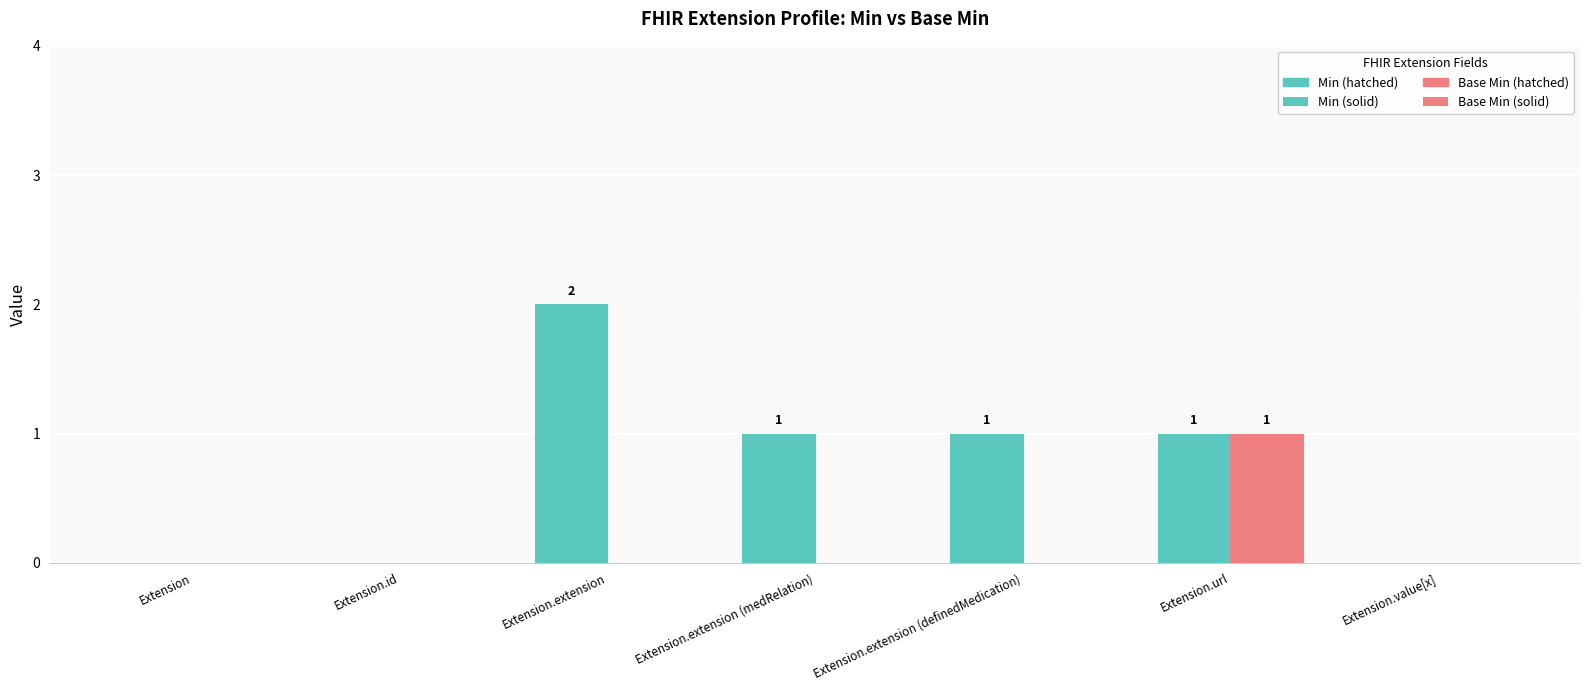

Does the chart contain stacked bars?

No